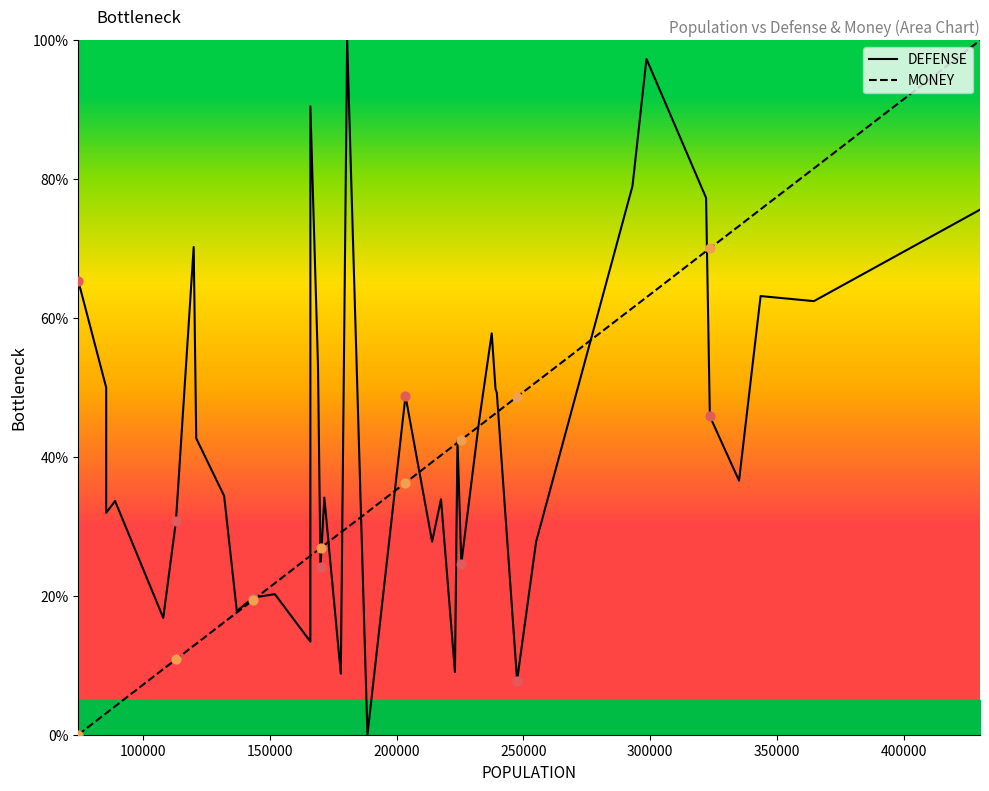

At how many categories does at least one series exceed 74?

8